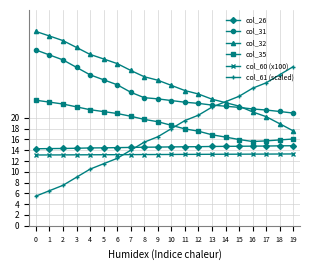

True or false: col_26 and col_60 (x100) intersect in this chart.

False